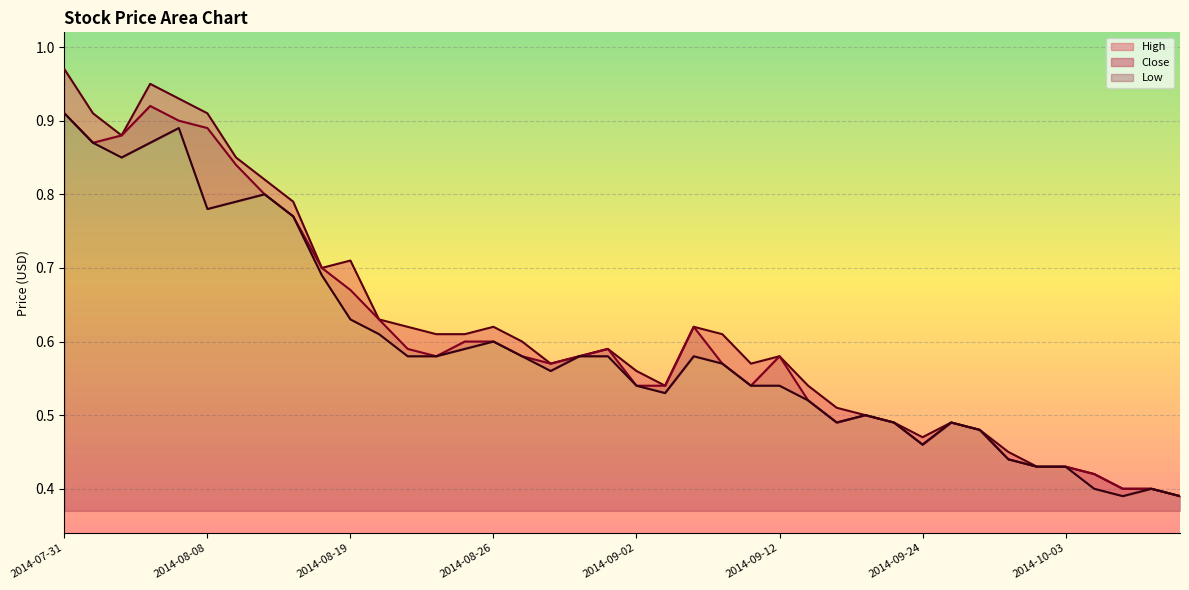

What is the label of the 39th point from the left?

2014-10-08